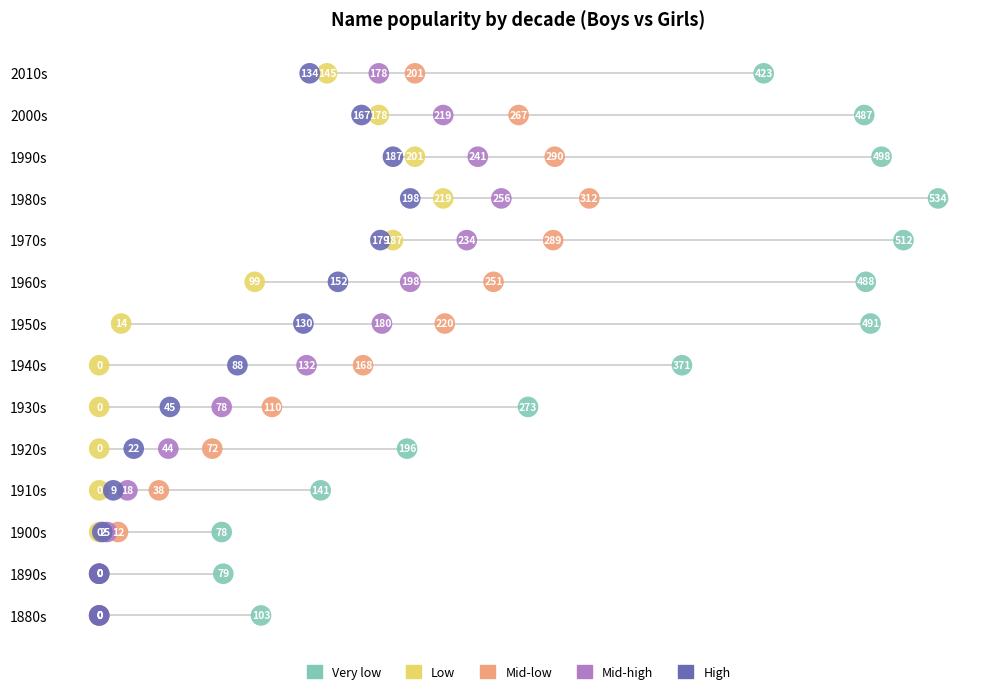

What are all the series names shown in the legend?

Very low, Low, Mid-low, Mid-high, High